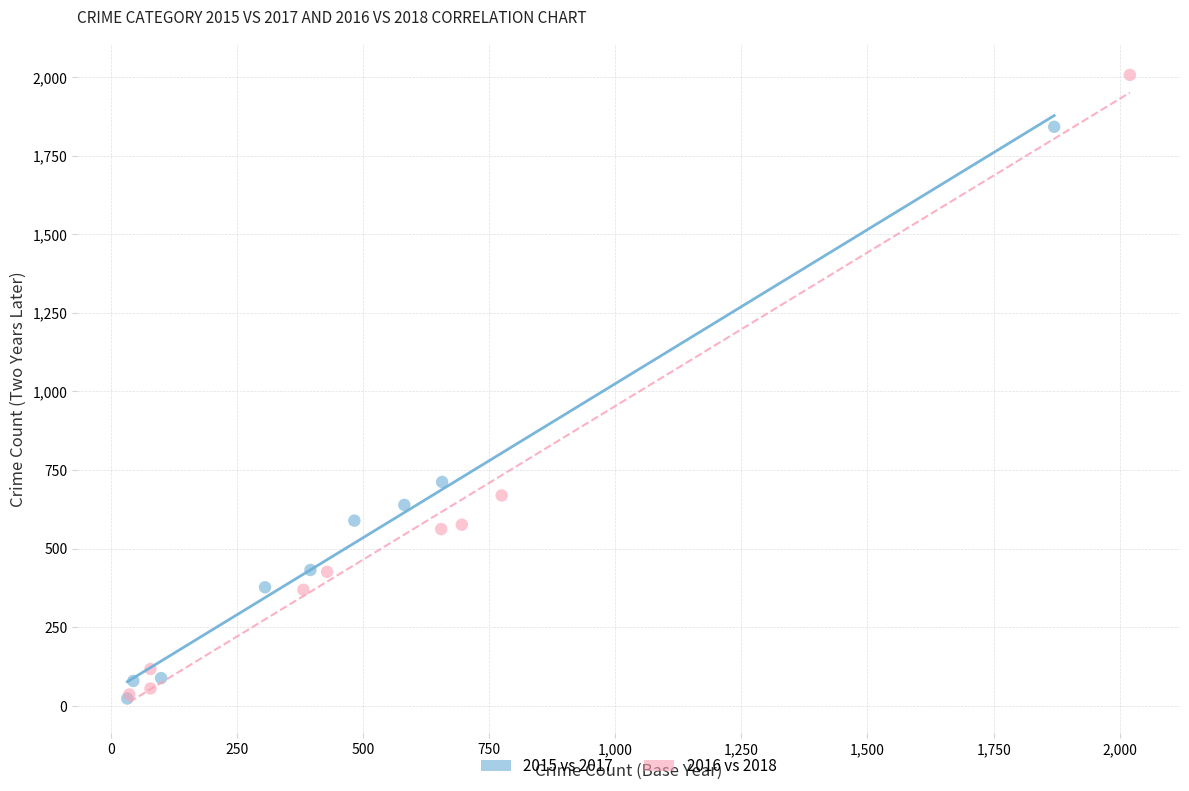

What are all the series names shown in the legend?

2015 vs 2017, 2016 vs 2018